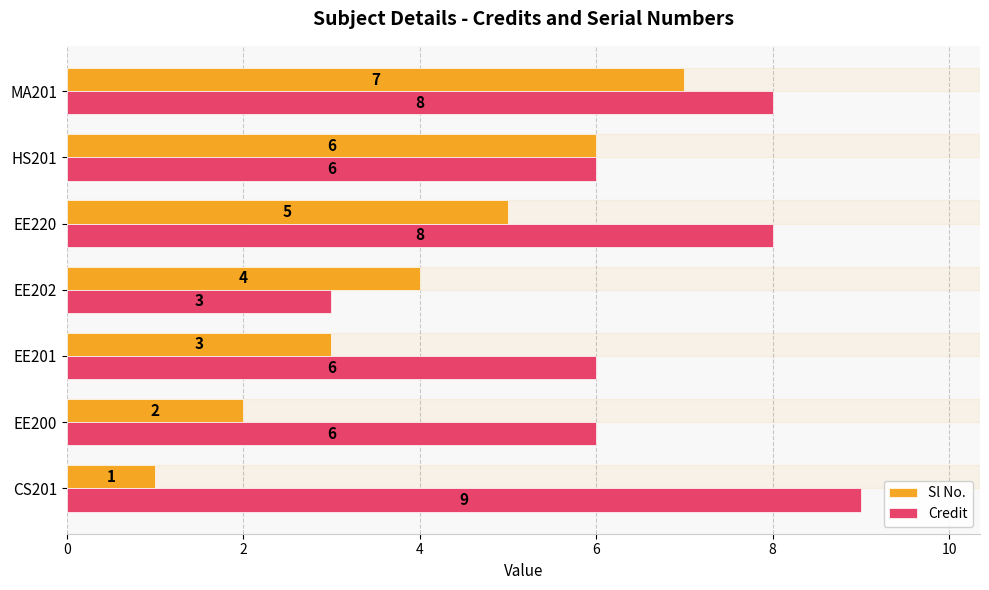

What is the maximum value for Credit?

9